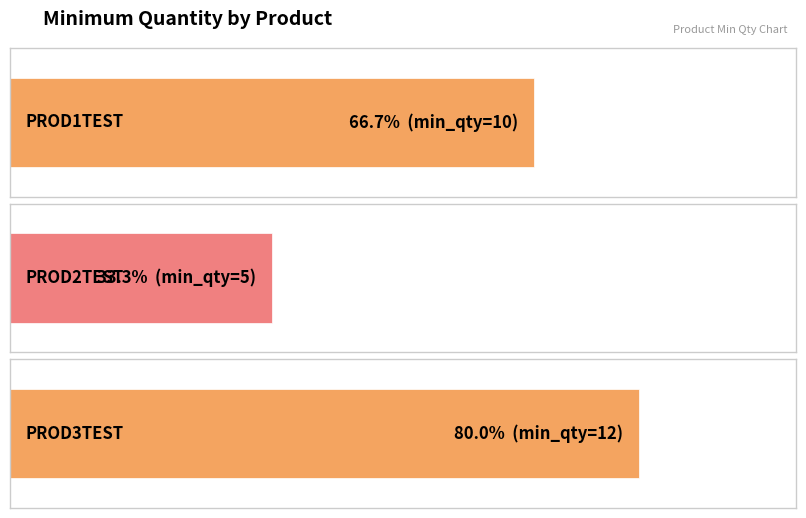

What is the difference between the values at PROD1TEST and PROD3TEST?

2